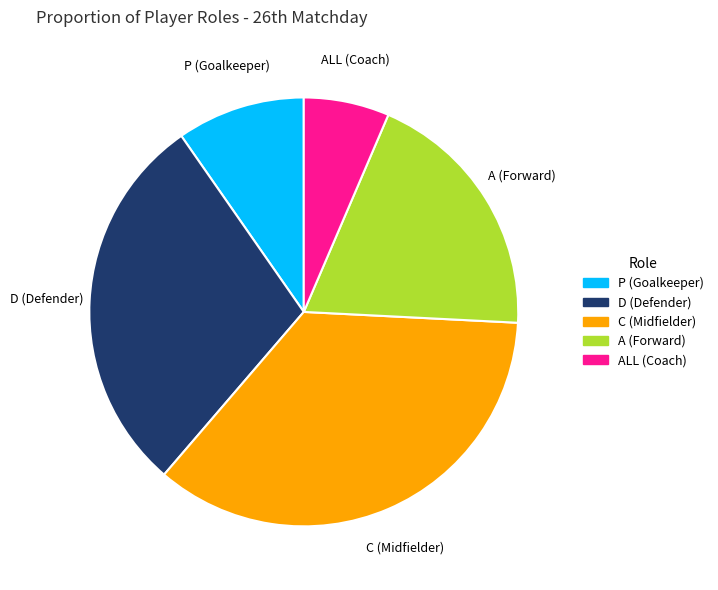

Count the number of slices in the pie.

5